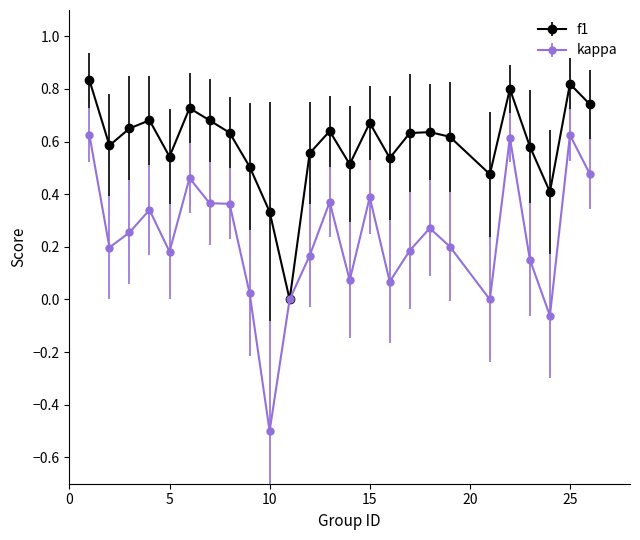

What are all the series names shown in the legend?

f1, kappa